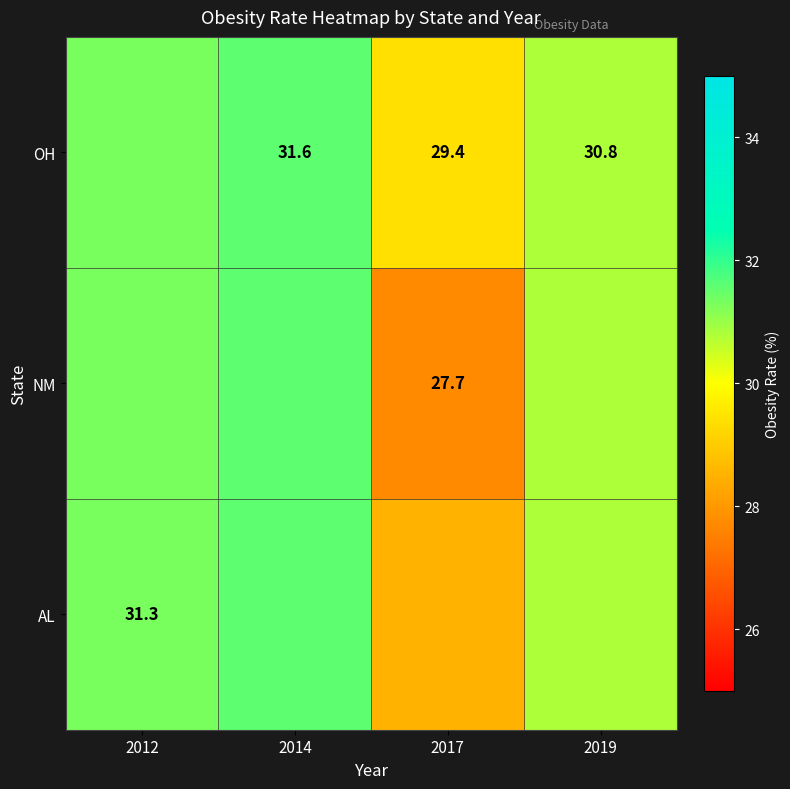

What is the average value of the NM series?

30.4